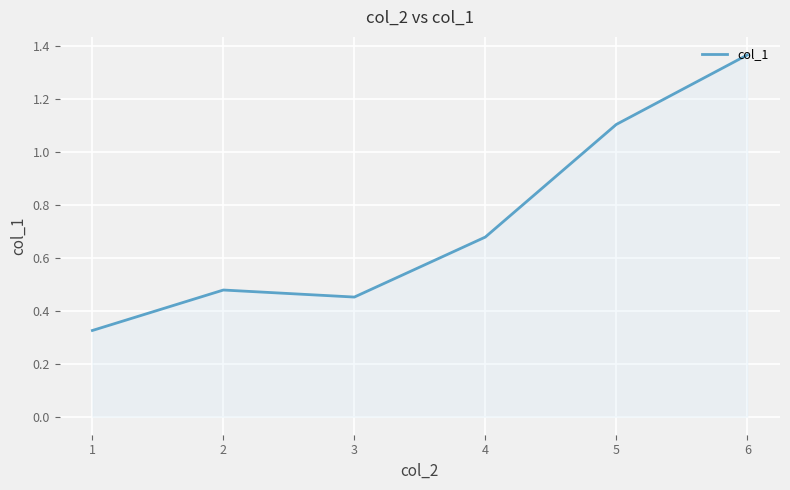

The value at 2 is 0.1. True or false?

False